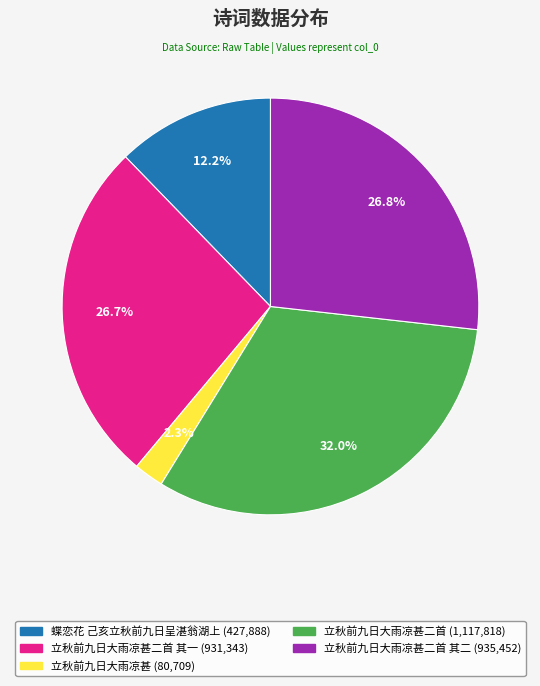

Does any single category account for the majority?

No